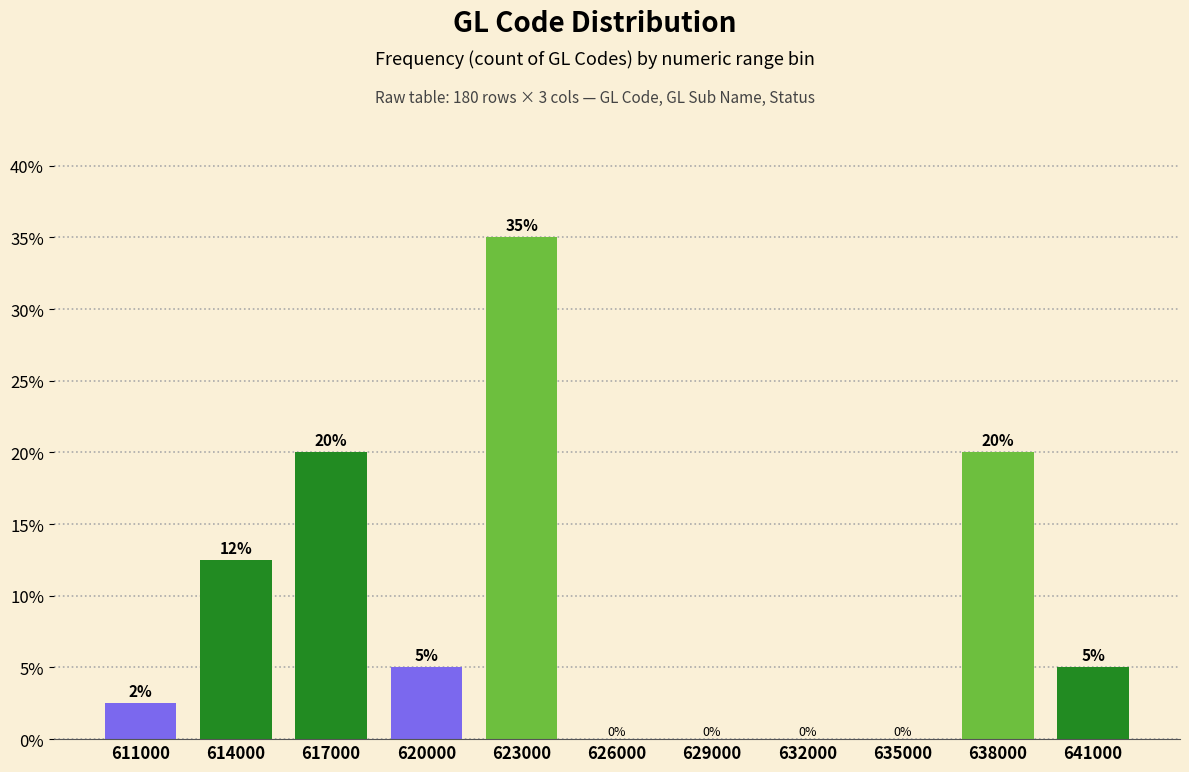

What is the sum of the values at 623000 and 626000?

35.0